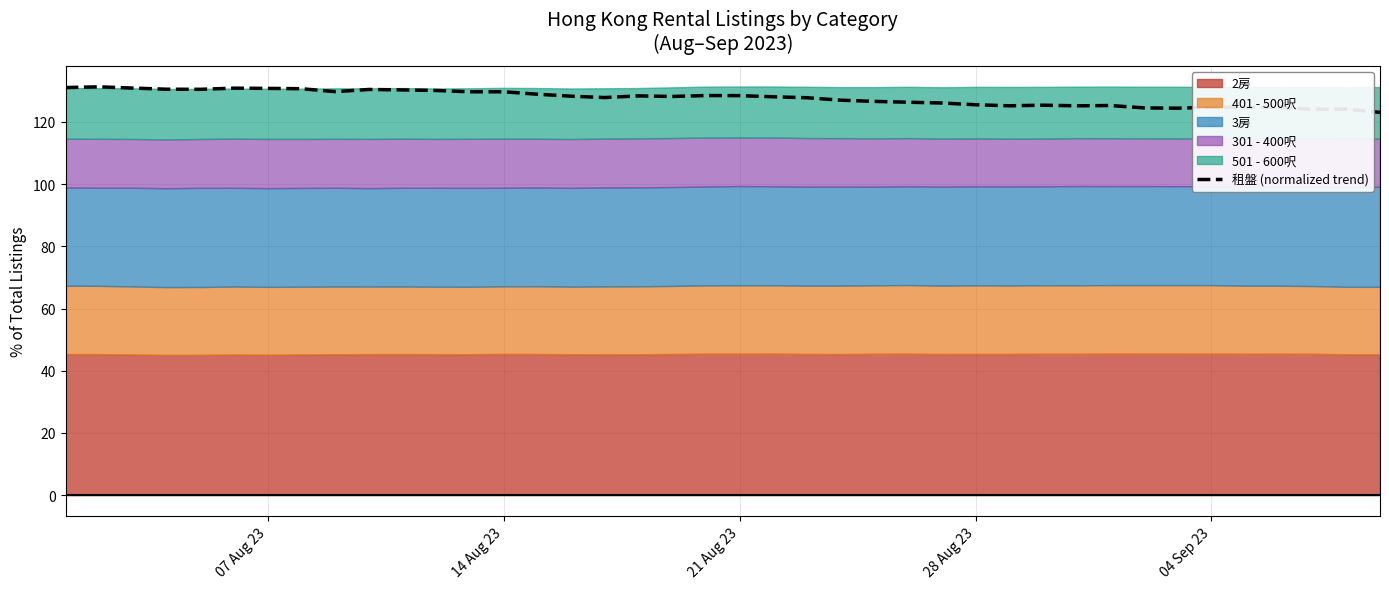

What is the minimum value for 租盤 (normalized trend)?

123.0